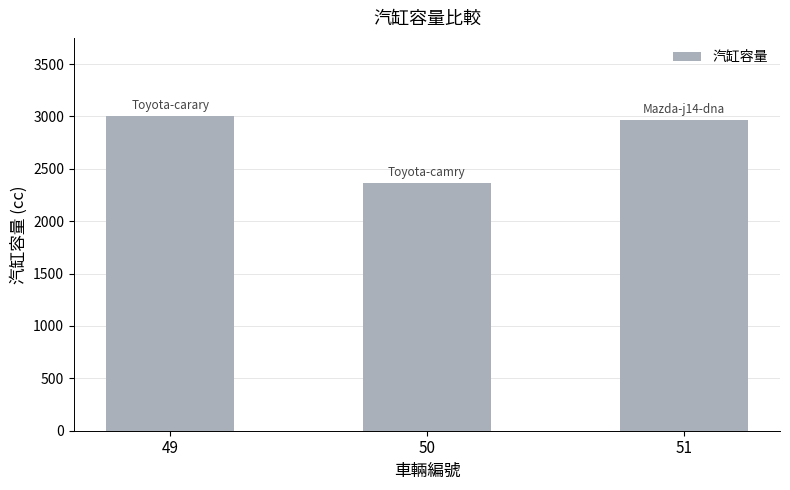

The chart shows a value of 3000 at 49. True or false?

True